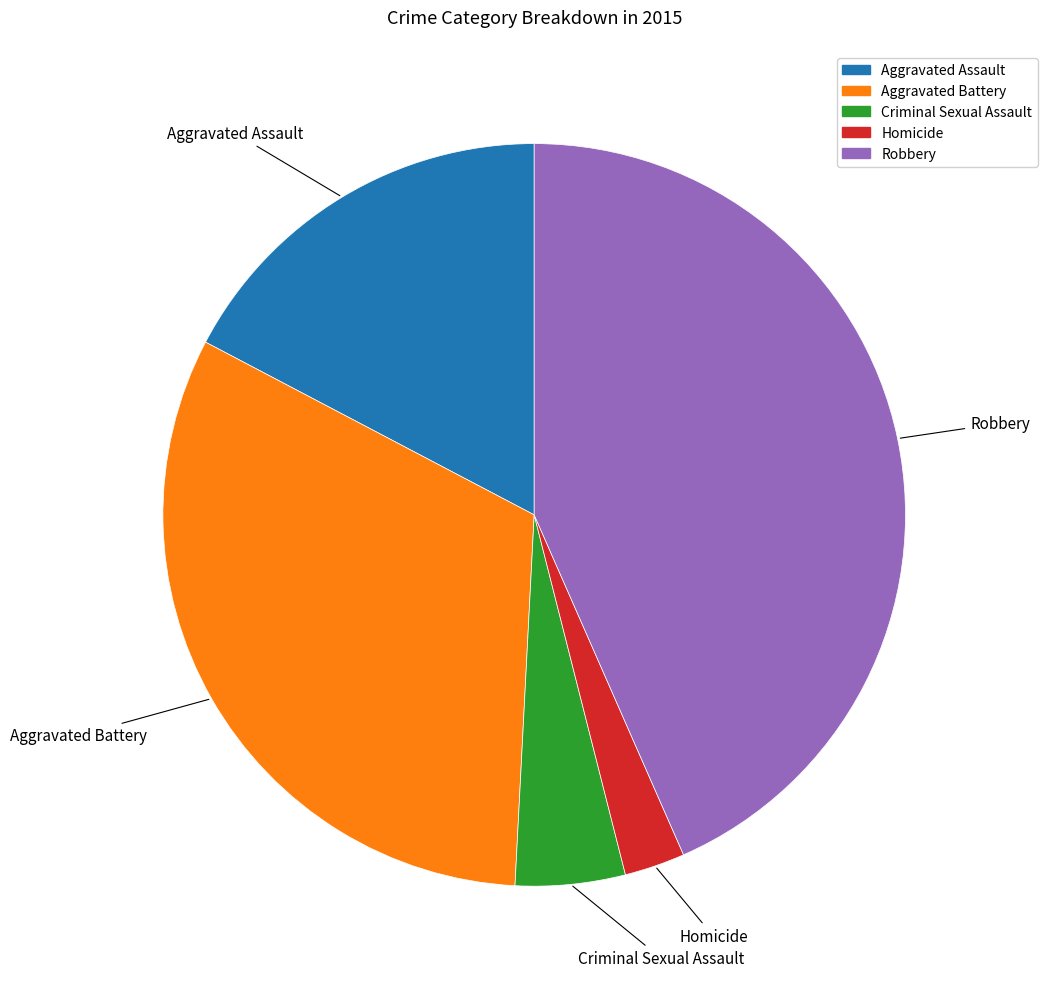

Is the sum of Criminal Sexual Assault and Homicide greater than half?

No